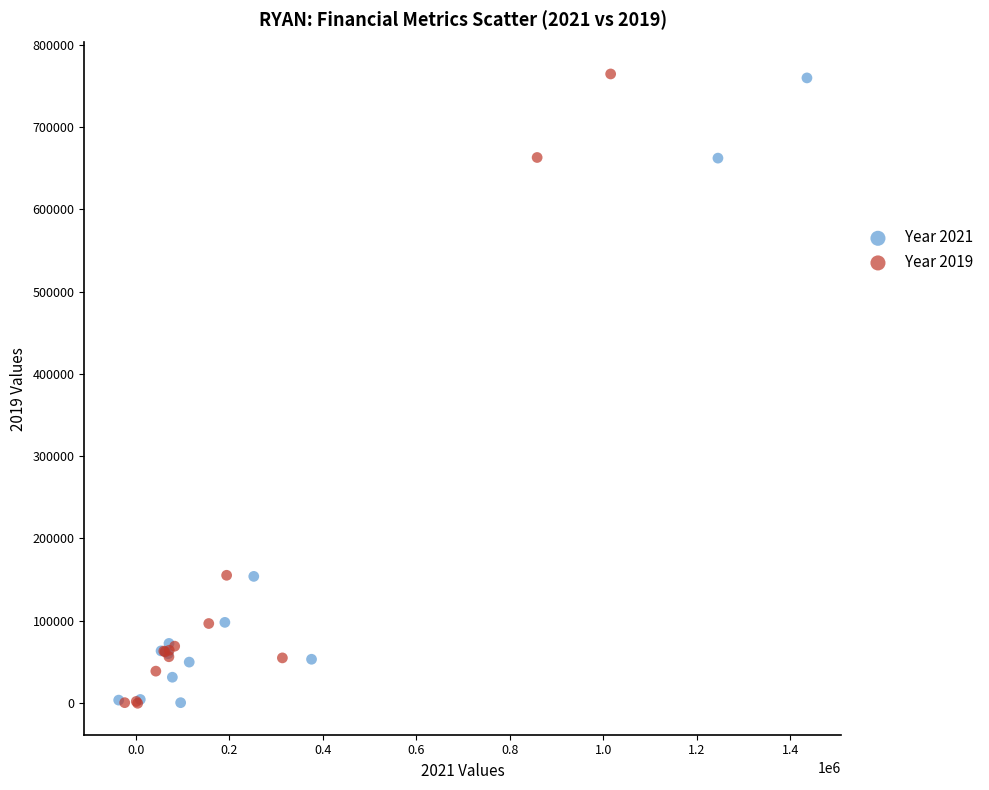

Which series has the largest Y range (max minus min)?

Year 2019